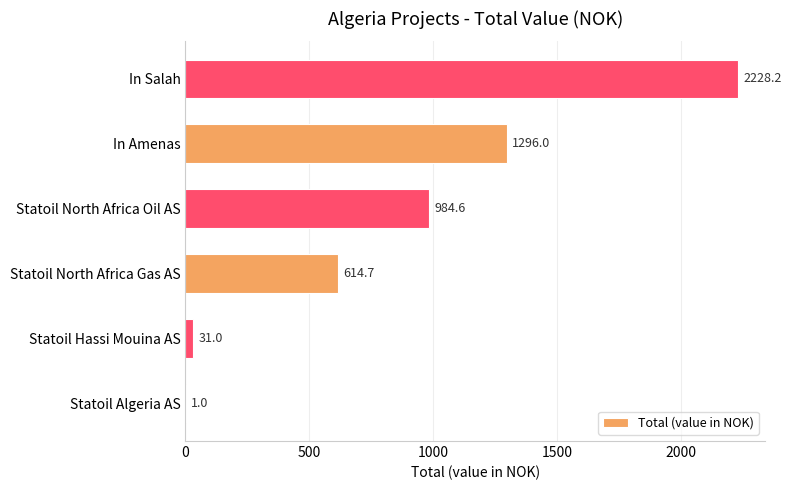

What is the greatest value displayed?

2228.2